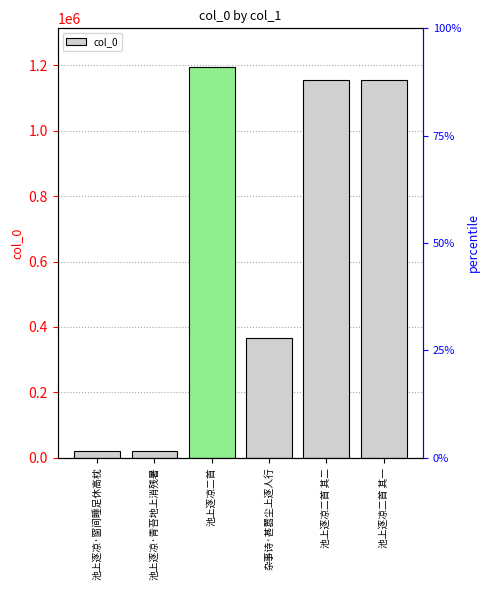

Is it true that the value at 池上逐凉二首 is 705310?

False